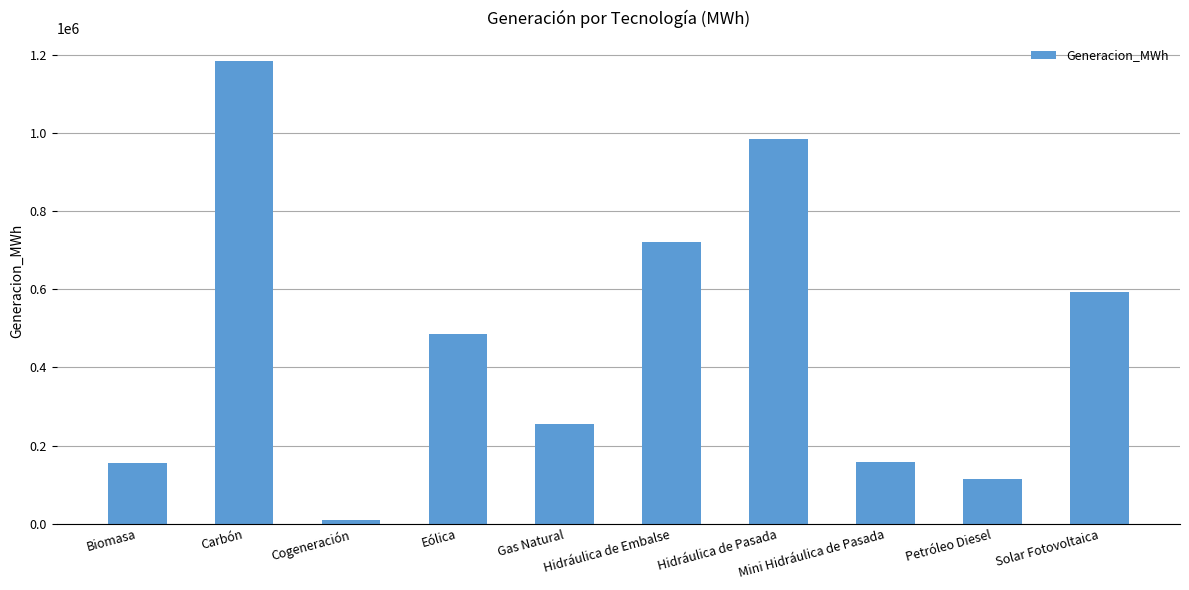

At which category does the chart reach its minimum across all series?

Cogeneración